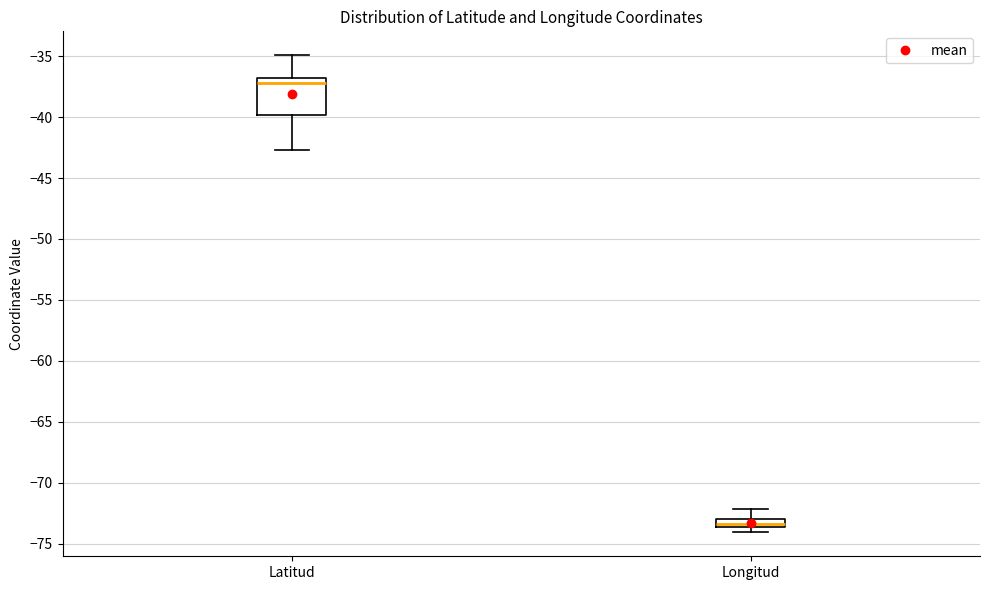

Where does the median line of the box for Latitud sit on the y-axis? The values are not printed on the chart, so give them approximately, as read against the axis.

-37.0